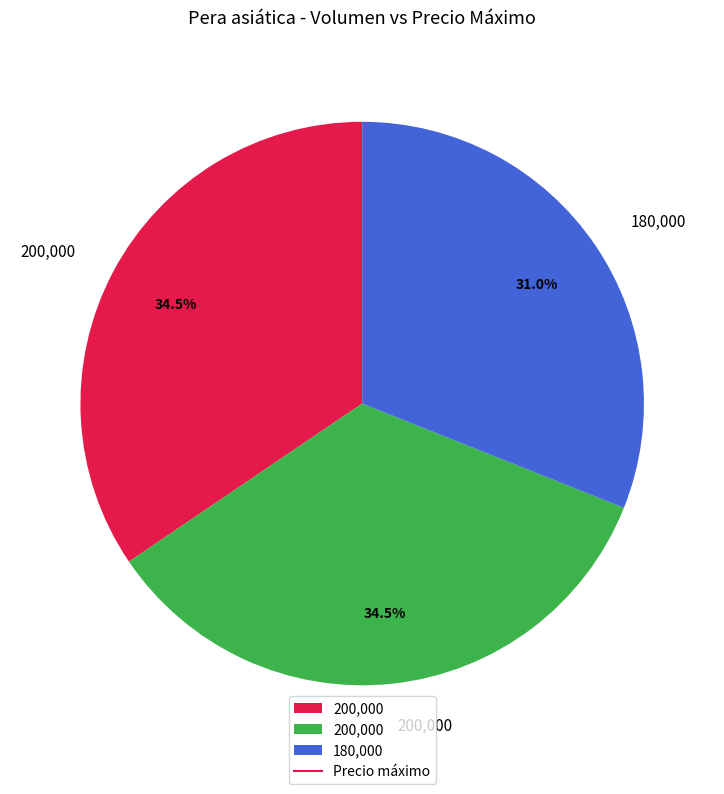

Is there any slice that represents more than half of the pie?

No